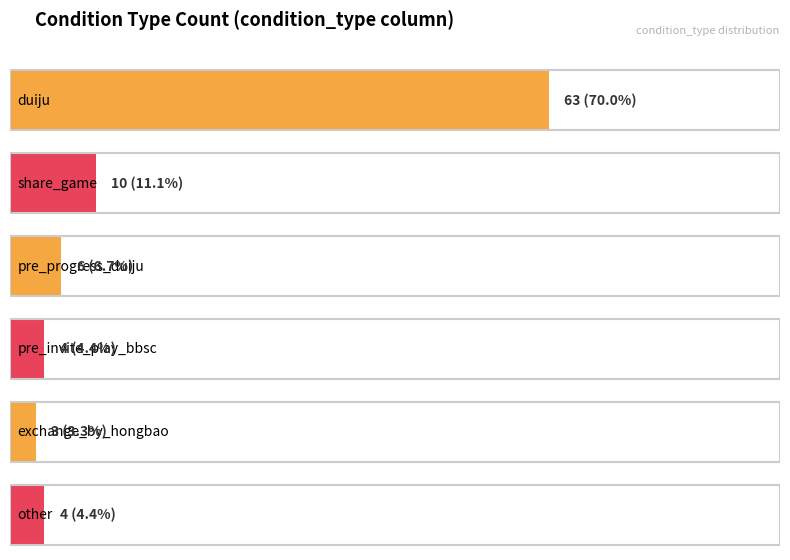

Are the bars horizontal?

Yes